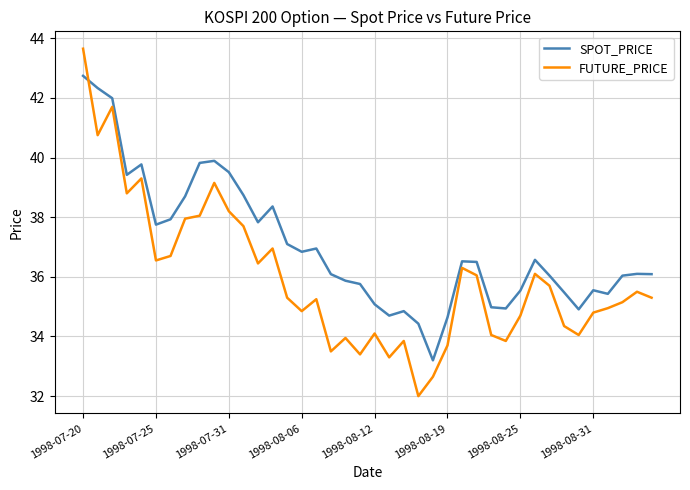

Which series has the widest spread of values?

FUTURE_PRICE